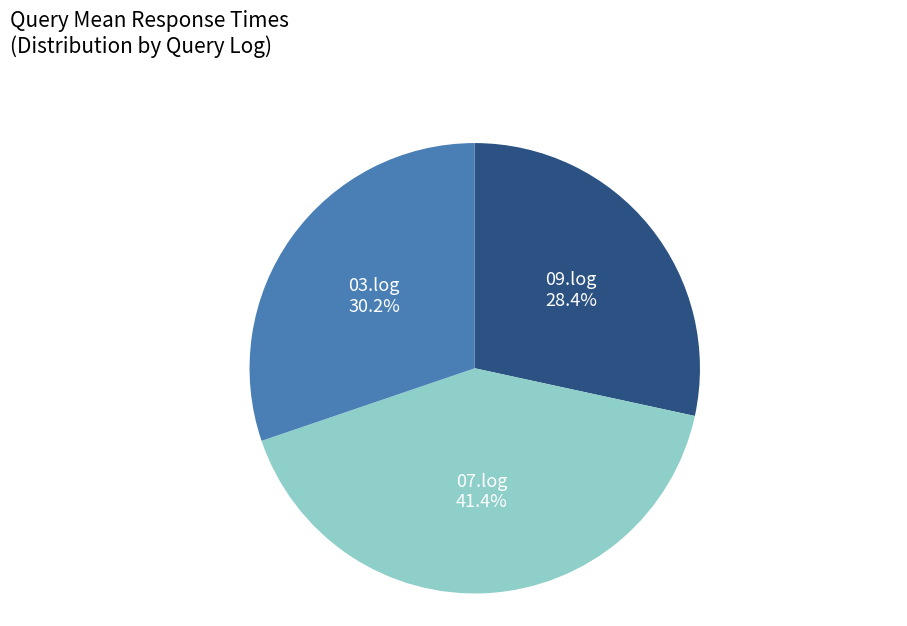

The 07.log slice represents 41% of the pie. True or false?

True